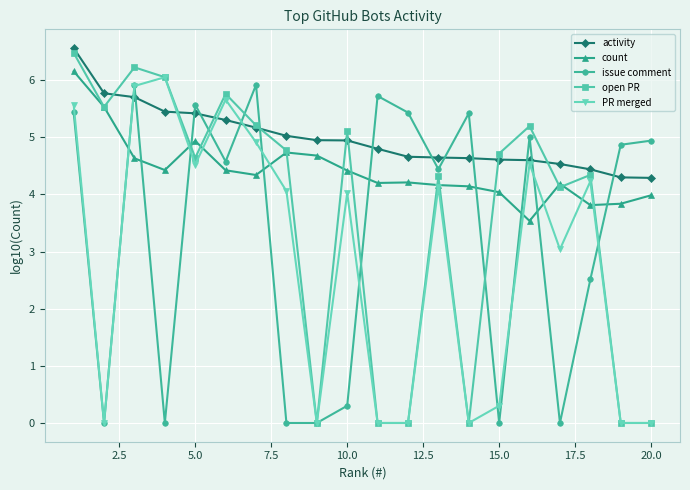

What are all the series names shown in the legend?

activity, count, issue comment, open PR, PR merged